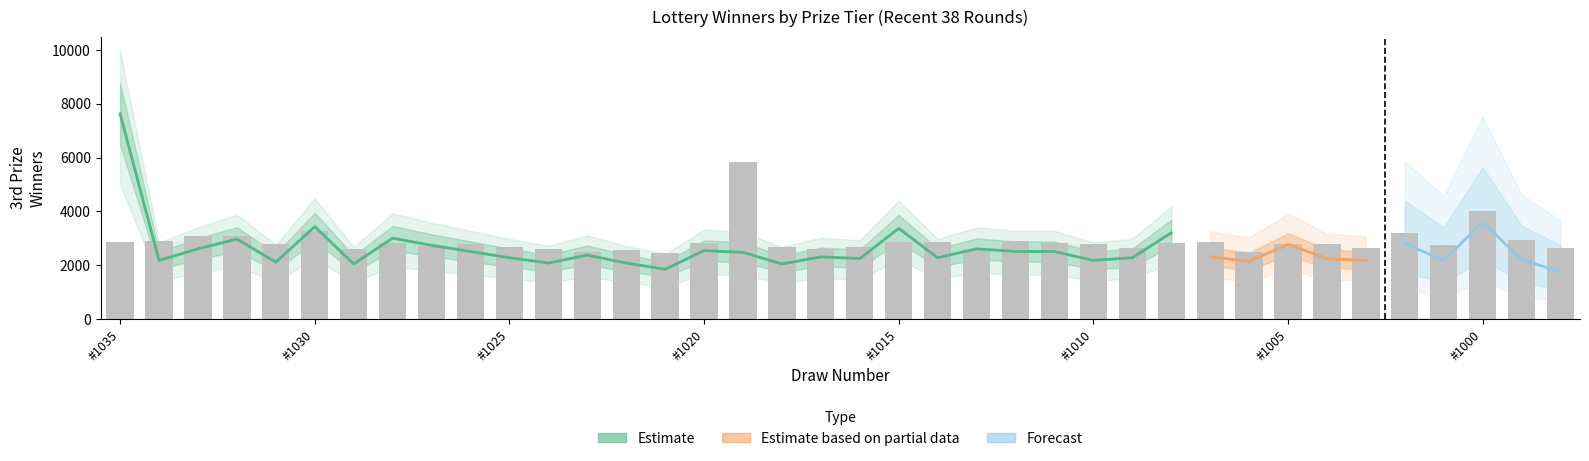

How many data points are less than 2789?

19